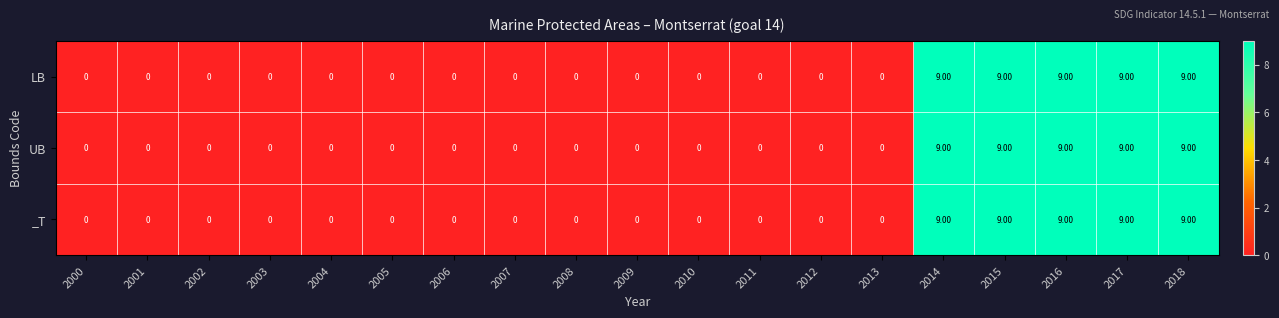

What is the maximum value shown in the chart?

9